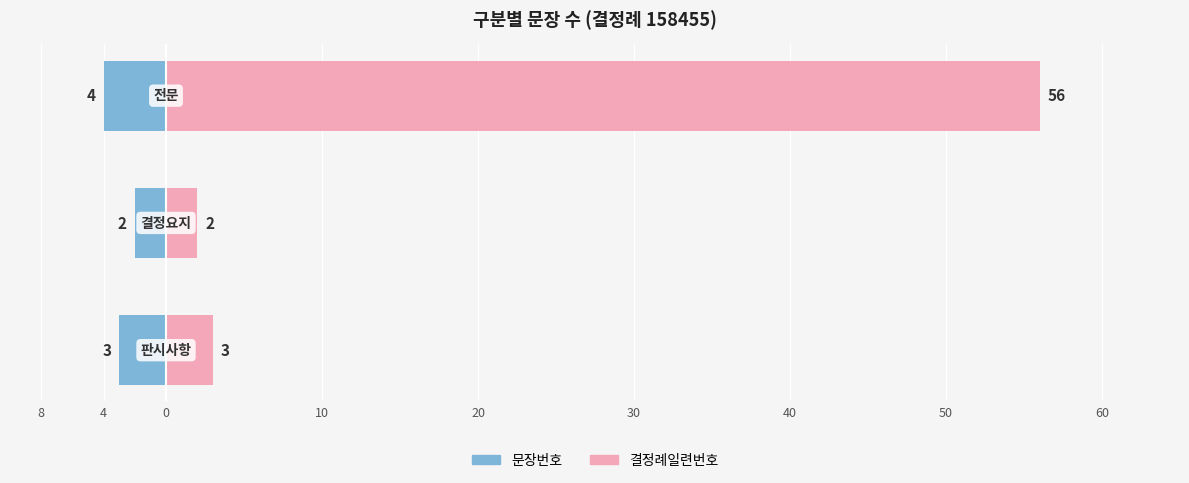

List the series in order of their peak value, highest first.

결정례일련번호, 문장번호